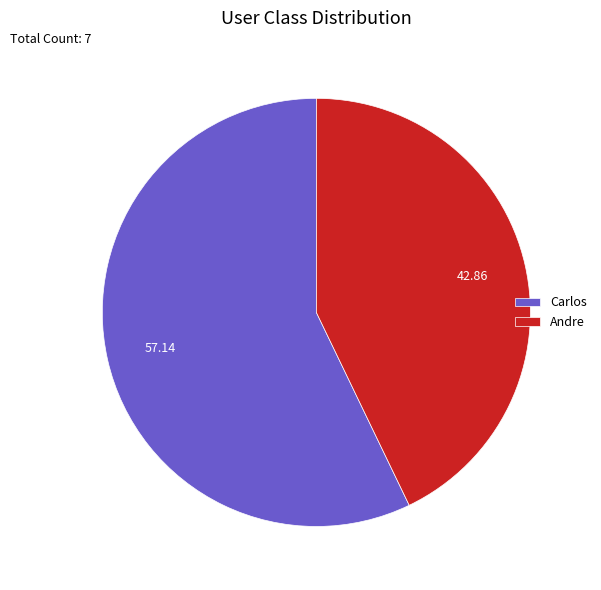

Does any single category account for the majority?

Yes